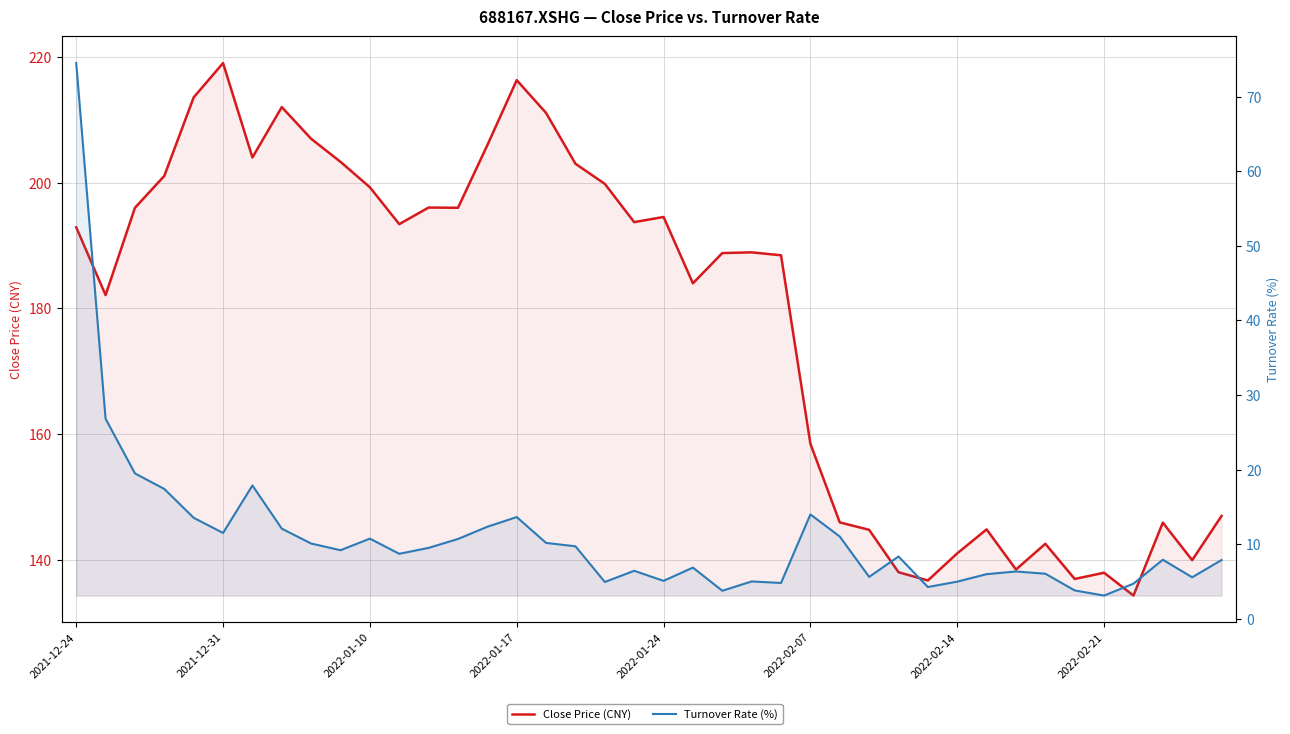

What is the difference between the maximum and minimum values in the Turnover Rate (%) series?

71.4